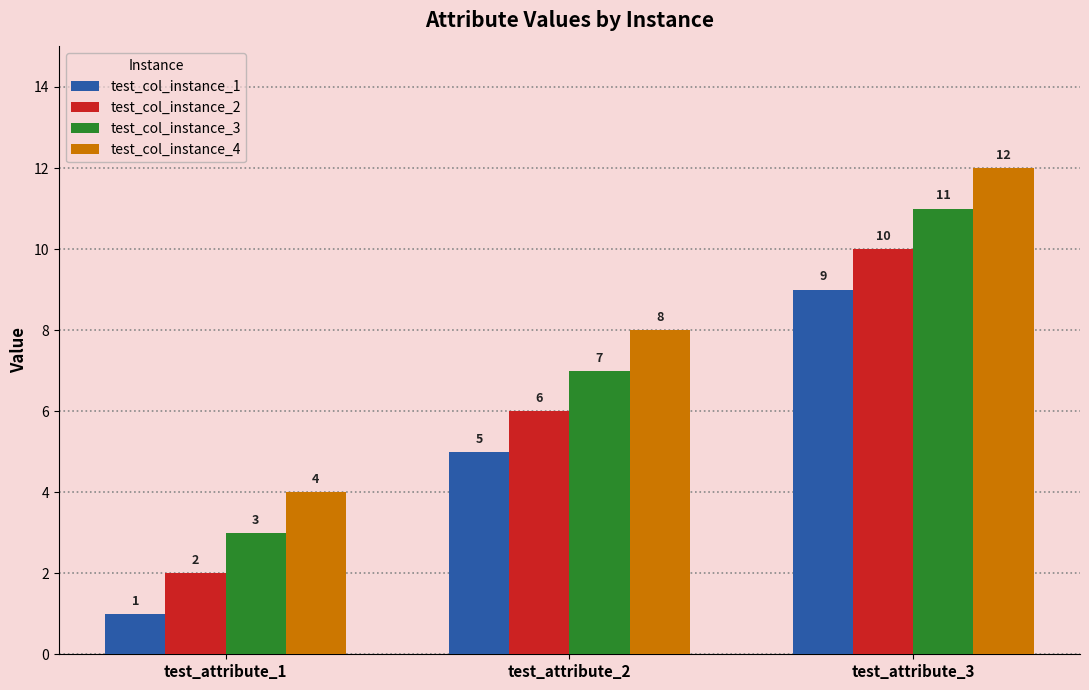

True or false: test_col_instance_3 has a value of 11 at test_attribute_3.

True